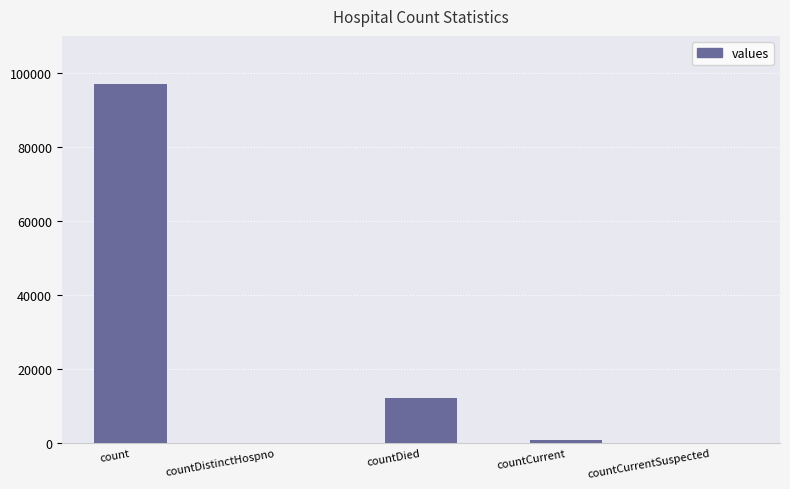

How many data points does each series have?

5